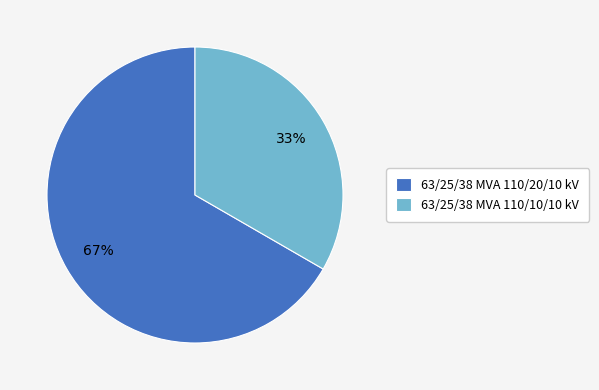

To the nearest percent, what percentage of the pie is 63/25/38 MVA 110/20/10 kV?

67%